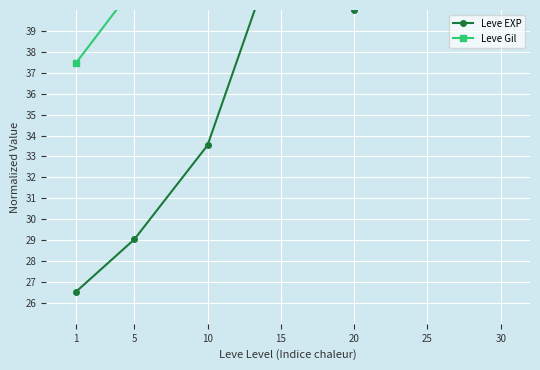

Where is Leve EXP nearest to the value 45?

15